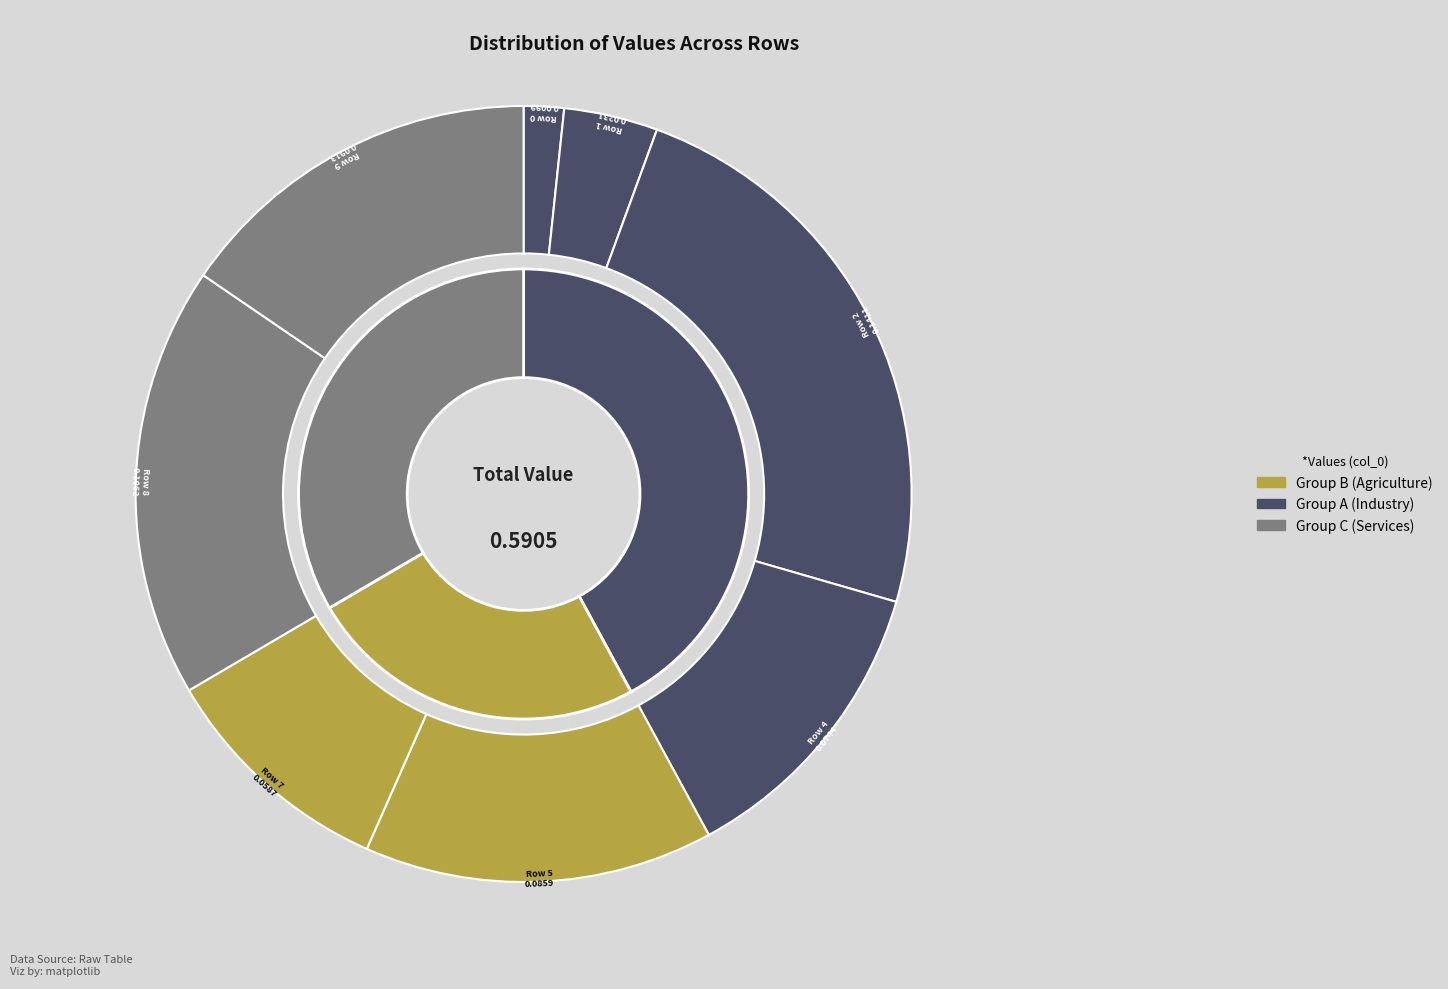

What is the change in value from Row 1 to Row 5?

+0.1